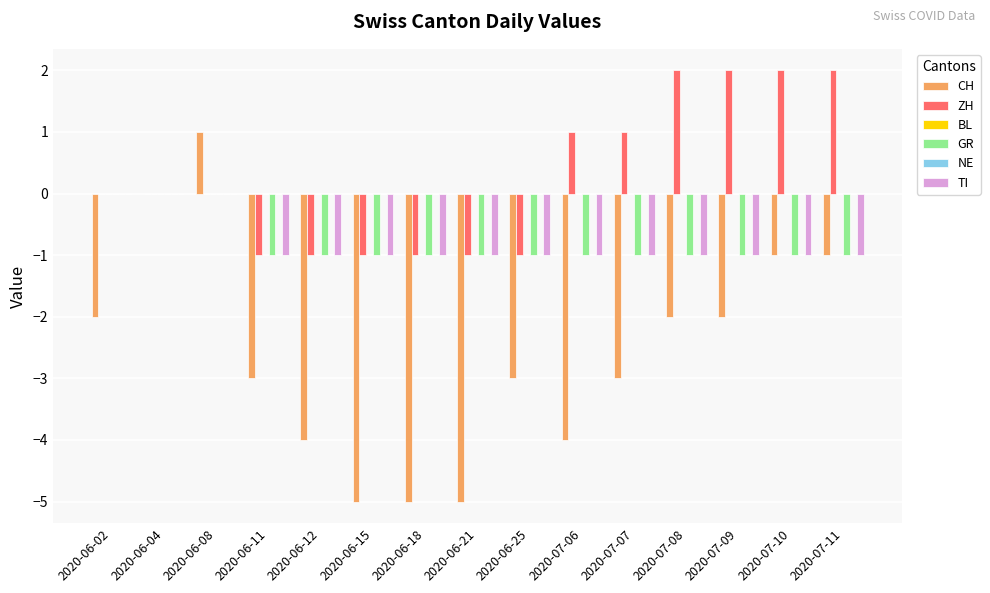

What is the label of the 13th bar from the right?

2020-06-08